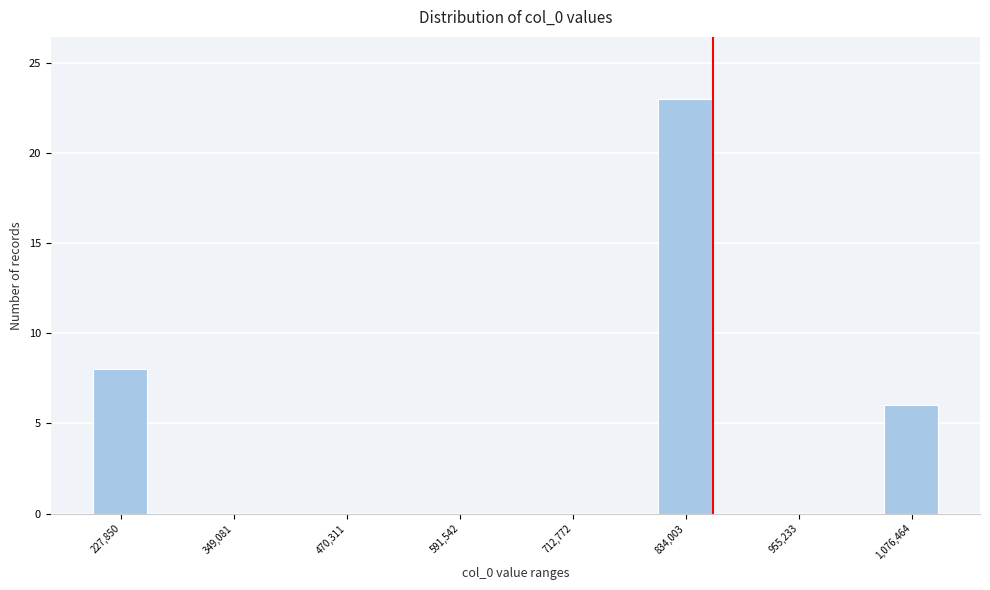

Around what value on the x-axis is the tallest bar? Give the approximate position of its centre, as read against the axis.

840000